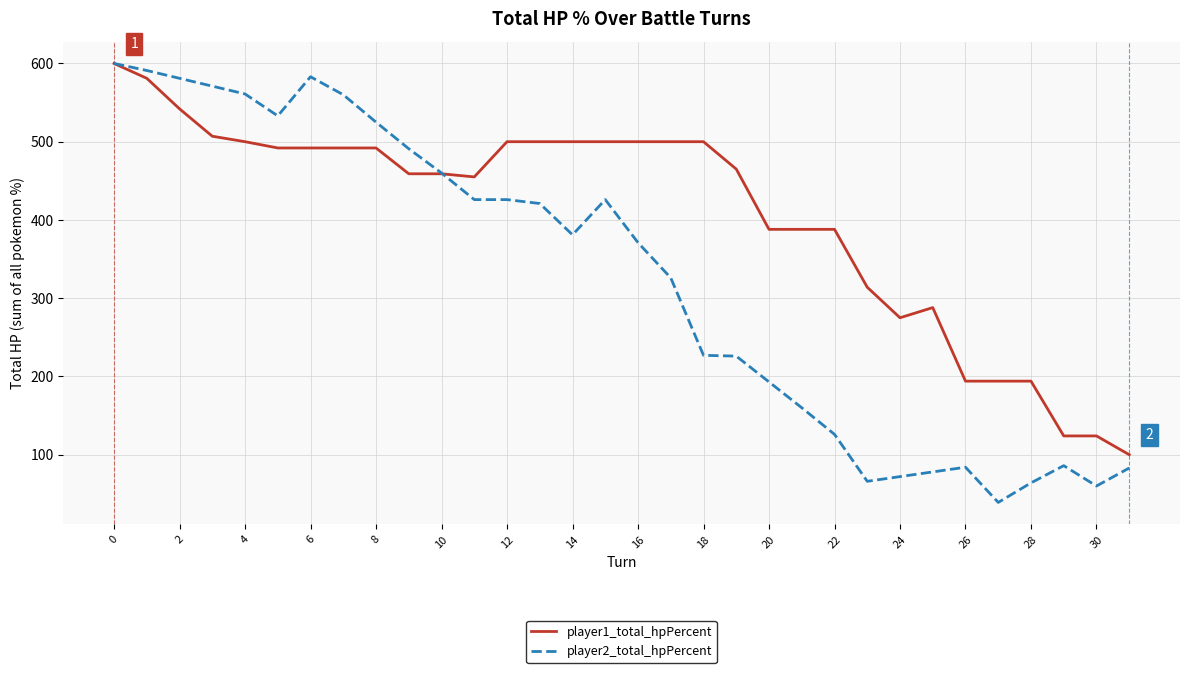

What is the minimum value shown in the chart?

39